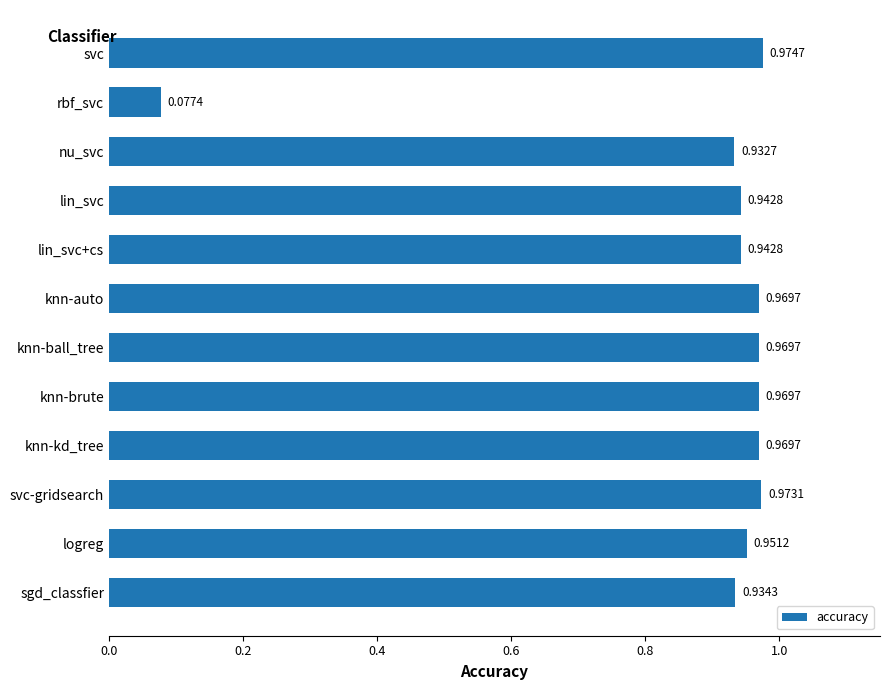

Where is the data nearest to the value 0?

rbf_svc